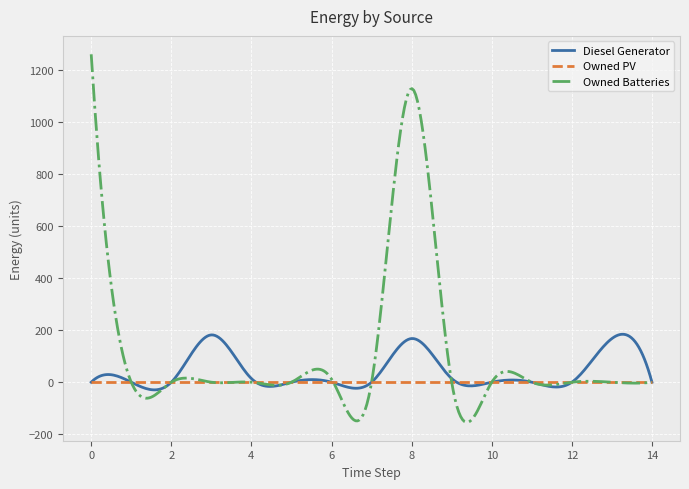

What is the minimum value for Owned Batteries?

-154.4